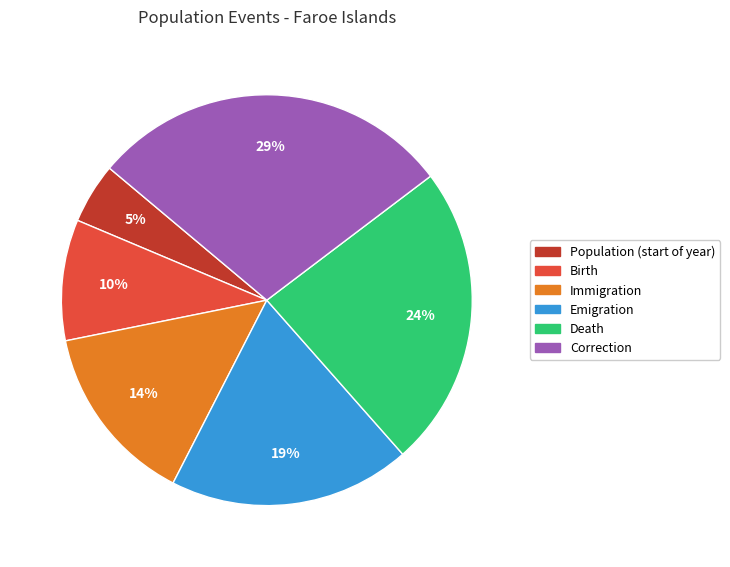

To the nearest percent, what is the average slice percentage?

17%